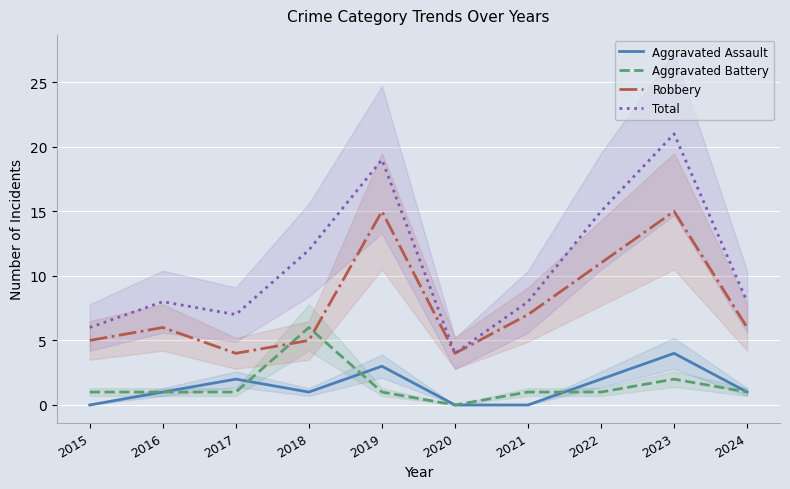

Which has a higher value, 2018 or 2015?

2018